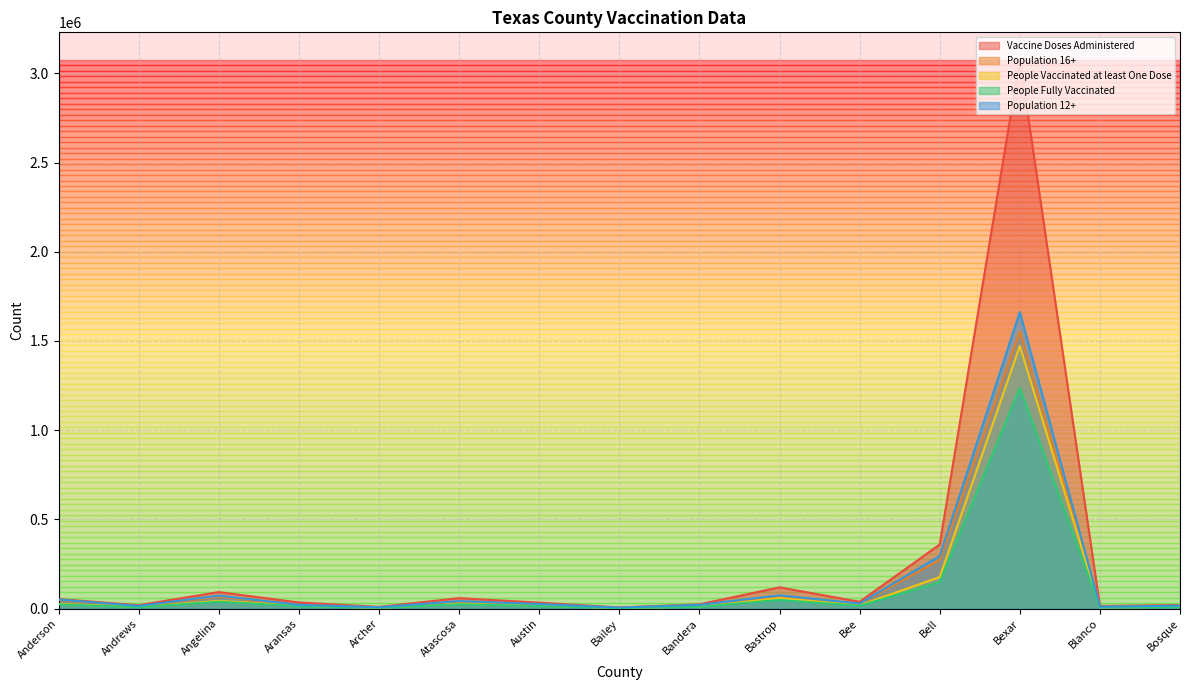

In People Vaccinated at least One Dose, how many points are lower than both neighbors (excluding endpoints)?

5